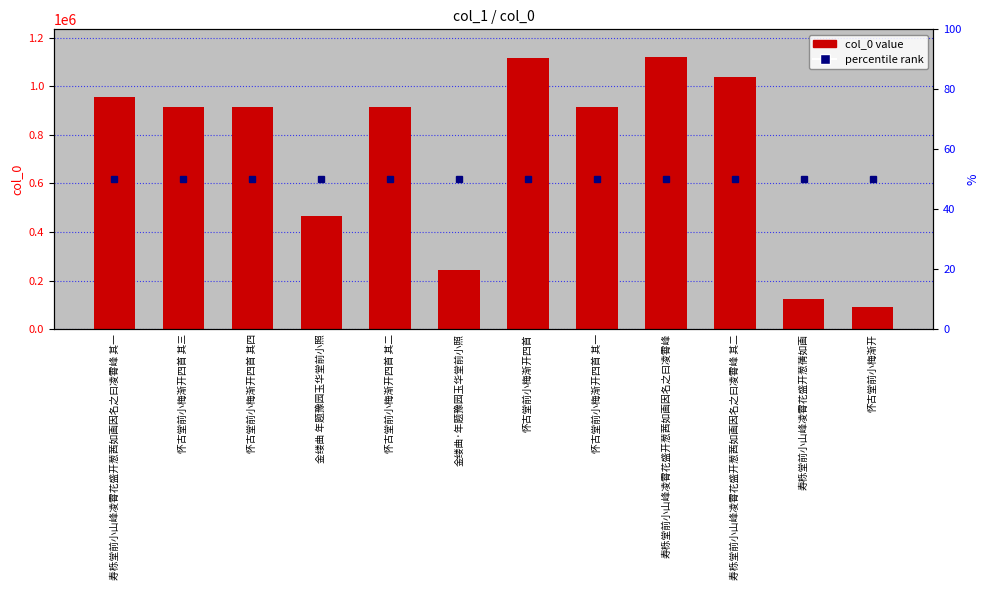

Reading right to left, transcribe all the data shown in this chart.

怀古堂前小梅渐开=91936	寿栎堂前小山峰凌霄花盛开葱蒨如画=123404	寿栎堂前小山峰凌霄花盛开葱茜如画因名之曰凌霄峰 其二=1036819	寿栎堂前小山峰凌霄花盛开葱茜如画因名之曰凌霄峰=1121788	怀古堂前小梅渐开四首 其一=914293	怀古堂前小梅渐开四首=1115198	金缕曲·年题豫园玉华堂前小照=245694	怀古堂前小梅渐开四首 其二=914292	金缕曲 年题豫园玉华堂前小照=464967	怀古堂前小梅渐开四首 其四=914290	怀古堂前小梅渐开四首 其三=914291	寿栎堂前小山峰凌霄花盛开葱茜如画因名之曰凌霄峰 其一=957031